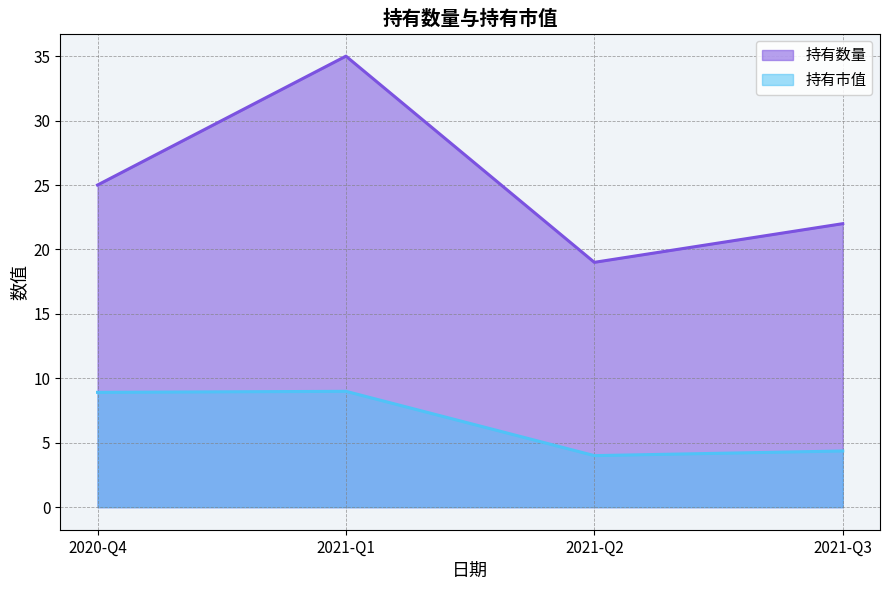

True or false: 持有数量 and 持有市值 intersect in this chart.

False